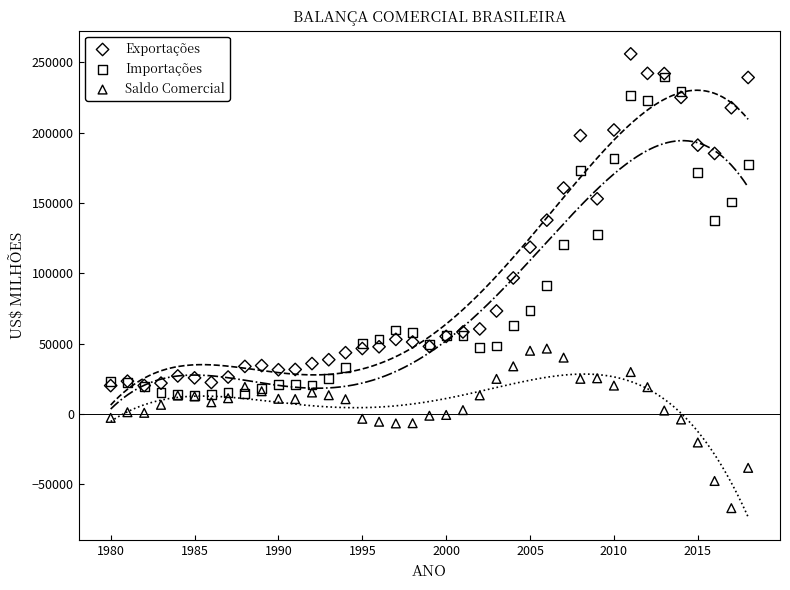

What are all the series names shown in the legend?

Exportações, Importações, Saldo Comercial